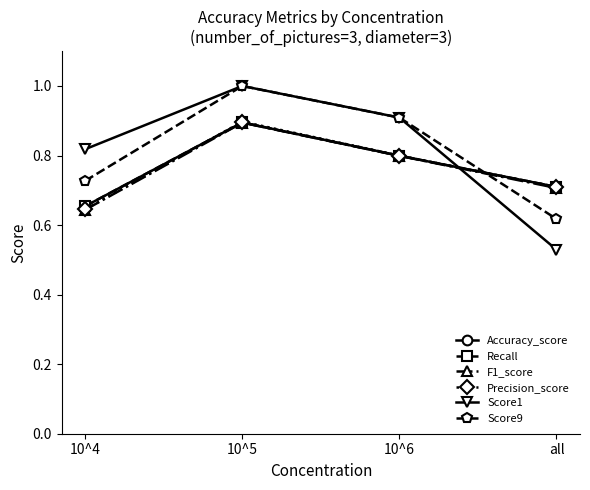

What is the total value across all series at 10^4?

4.1